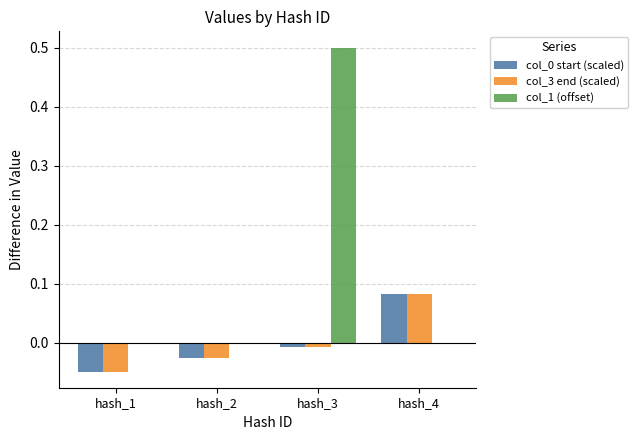

Which series has the largest total across all categories?

col_1 (offset)